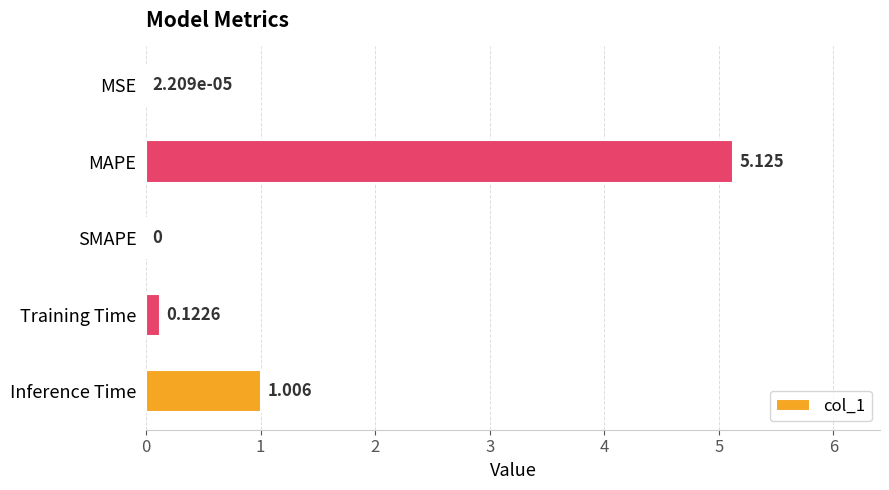

Which has a higher value, Training Time or Inference Time?

Inference Time